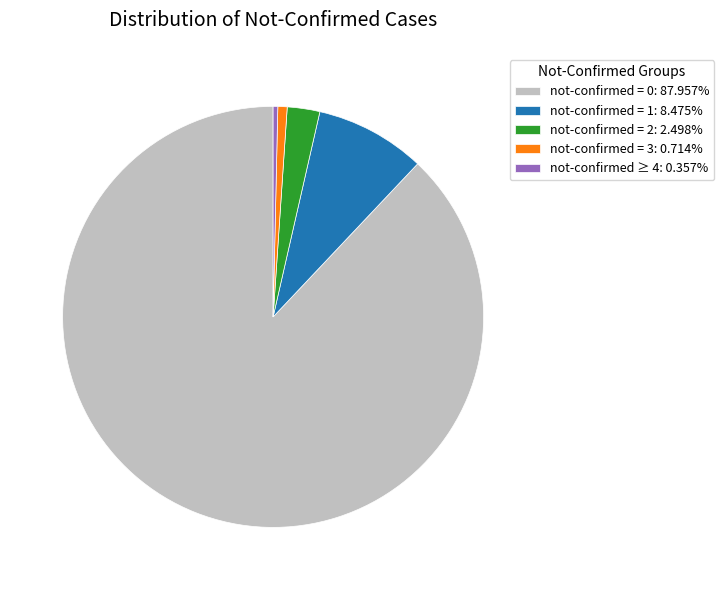

Is the sum of not-confirmed = 0: 87.957% and not-confirmed = 2: 2.498% greater than half?

Yes